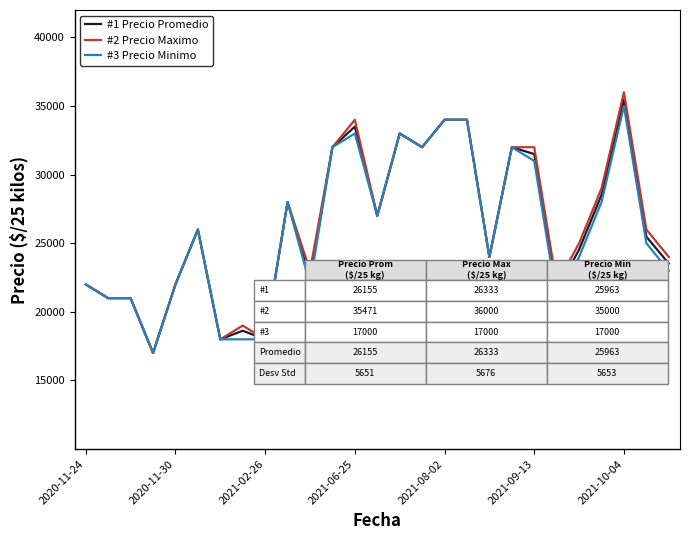

How many values in the #1 Precio Promedio series are below 25479?

13